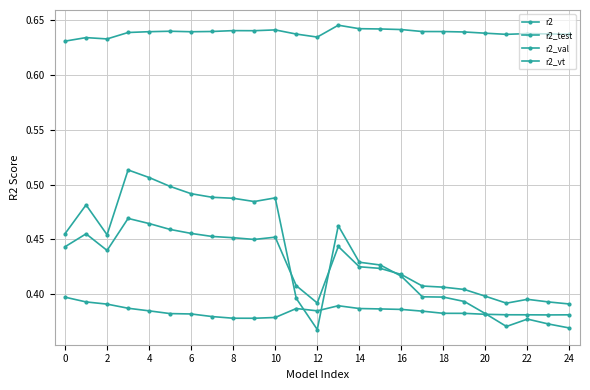

What is the value of the r2 point at the 22nd from the left?

0.6